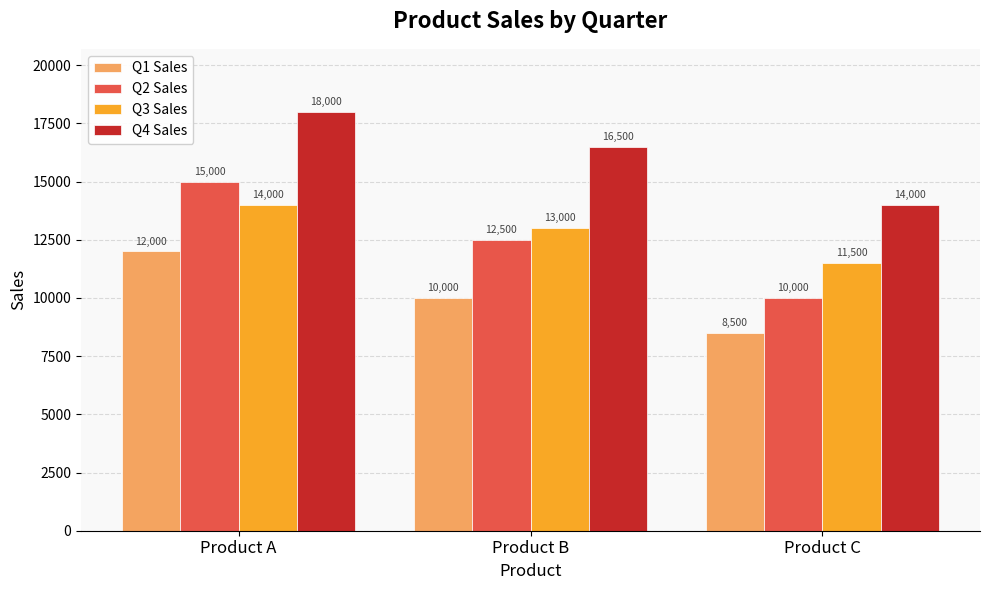

Where is Q3 Sales nearest to the value 12750?

Product B